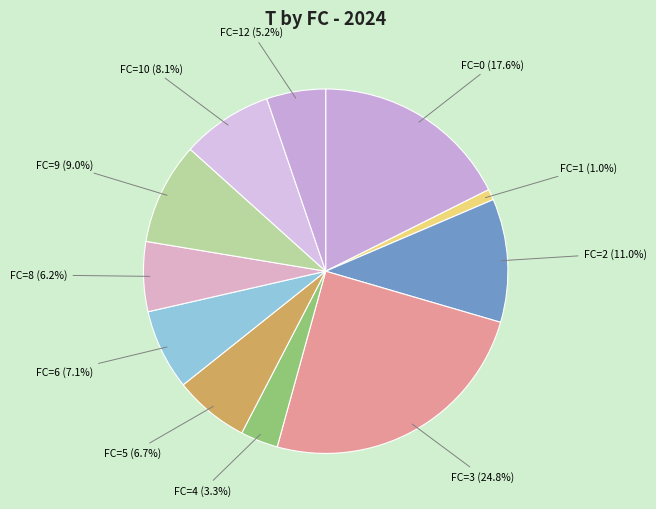

Which category has the biggest portion of the pie?

FC=3 (24.8%)